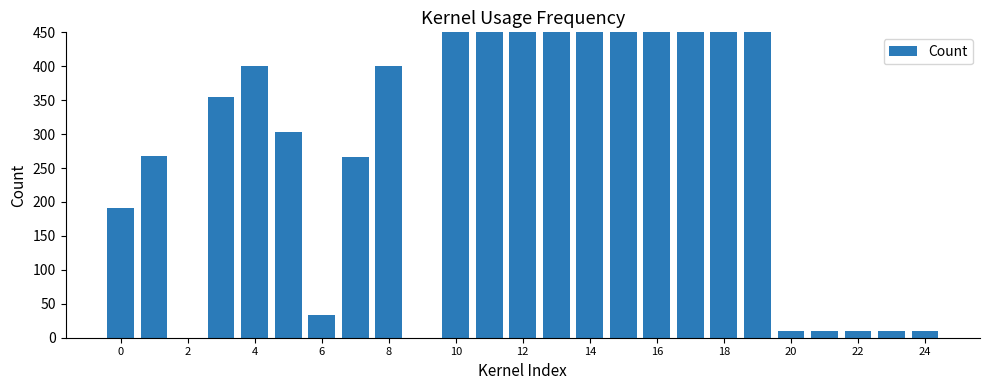

True or false: the data shows 4.4 at 20.

False